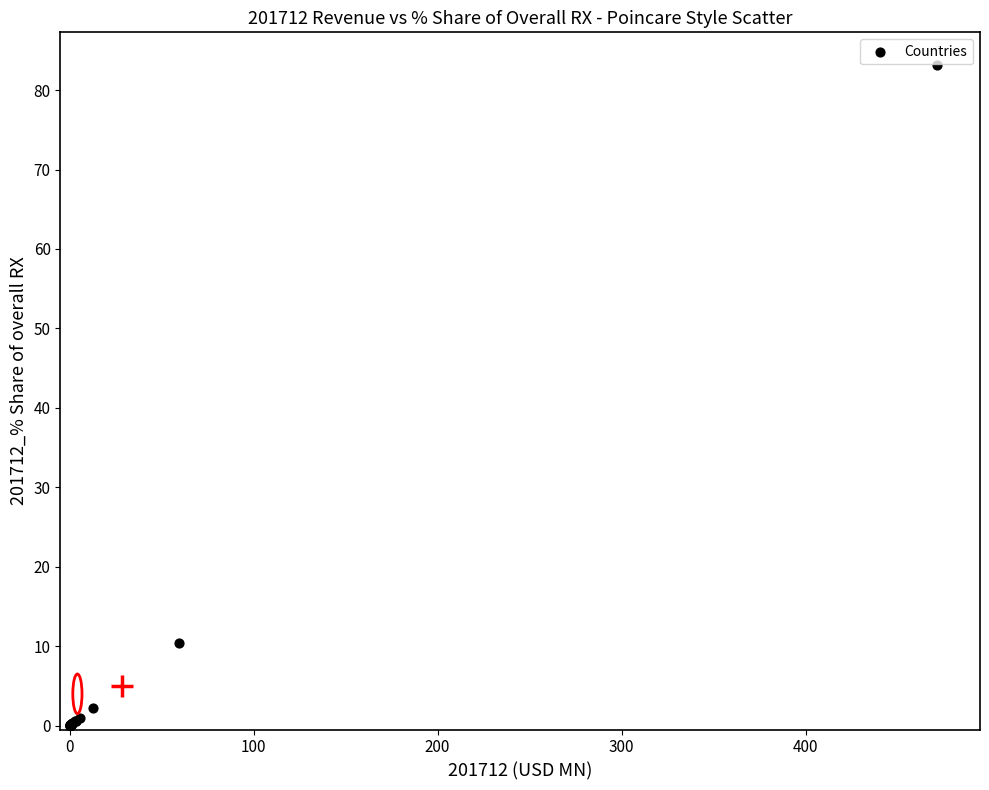

What Y value in the scatter plot is closest to 41?

10.4